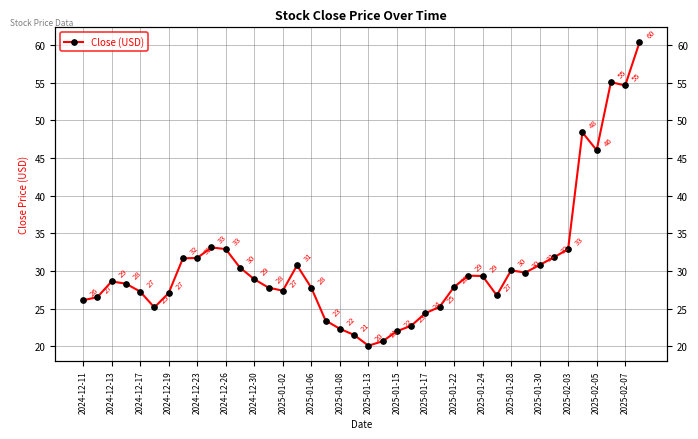

Is it true that the value at 2024-12-17 is 39.0?

False